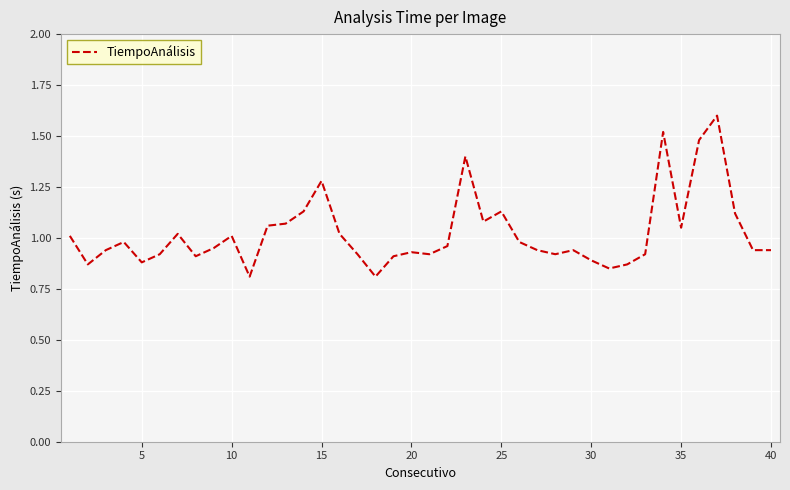

What is the maximum value shown in the chart?

1.6